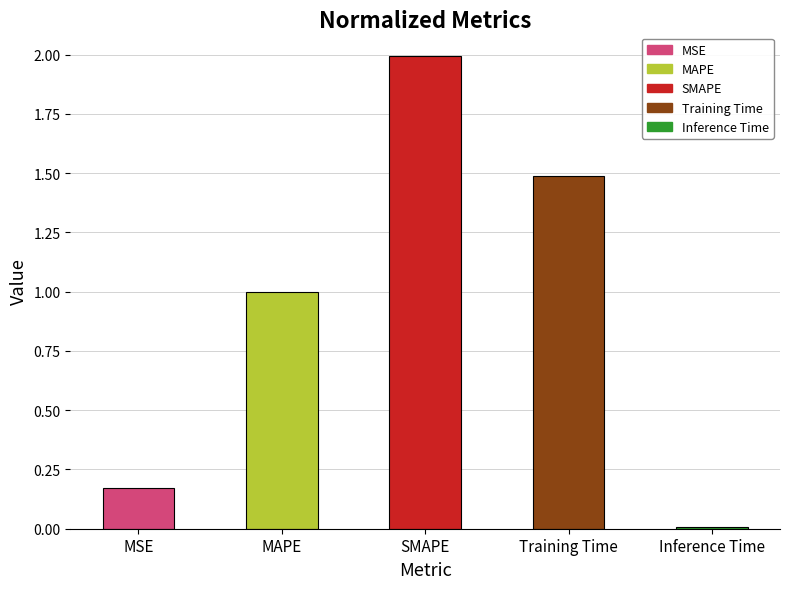

What is the change in value from MAPE to SMAPE?

+1.0